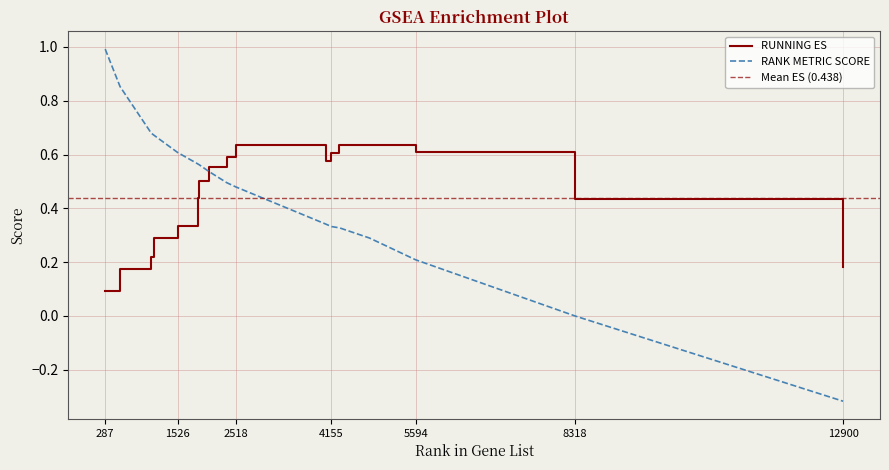

At which category does the chart reach its peak across all series?

287